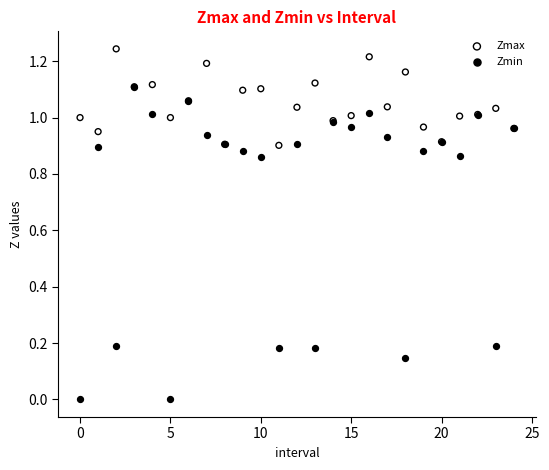

Which series reaches the minimum Y coordinate?

Zmin